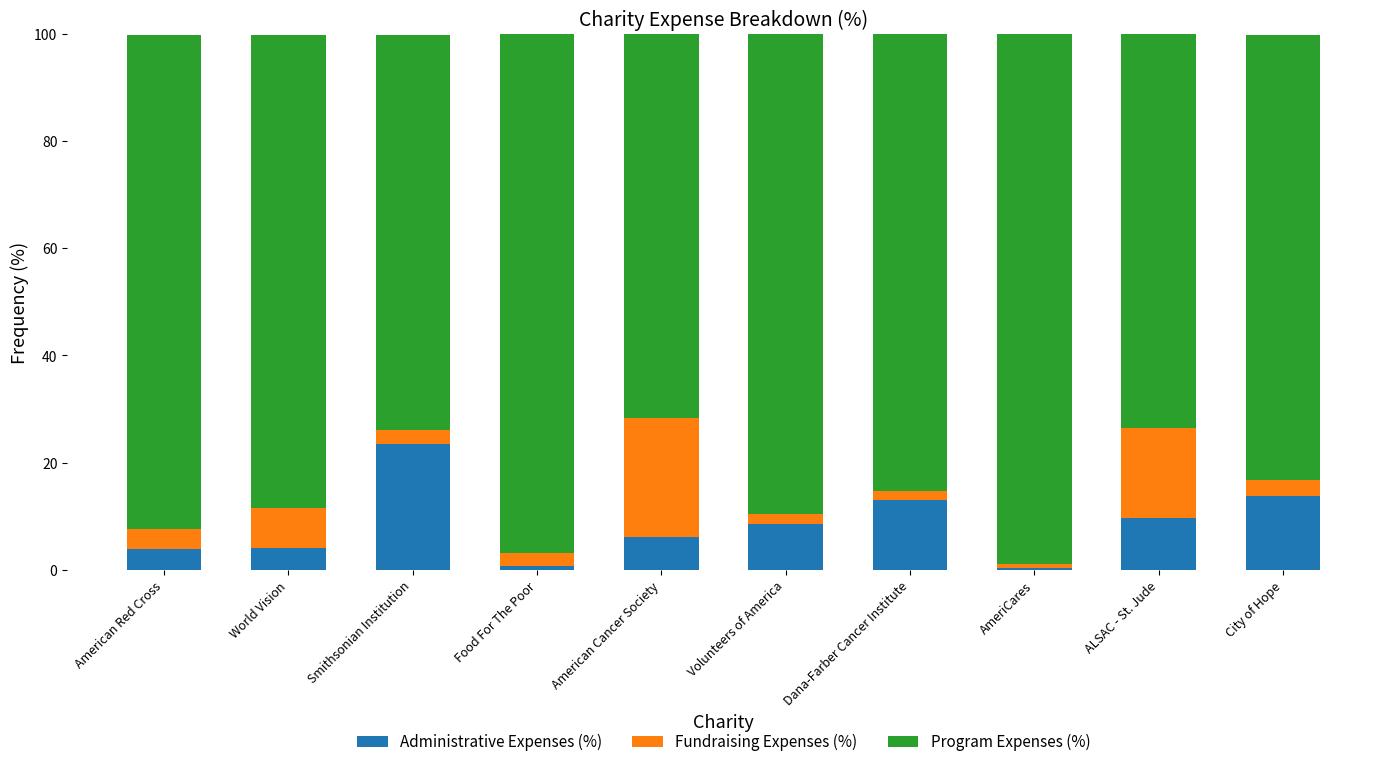

Count the number of data series in this chart.

3